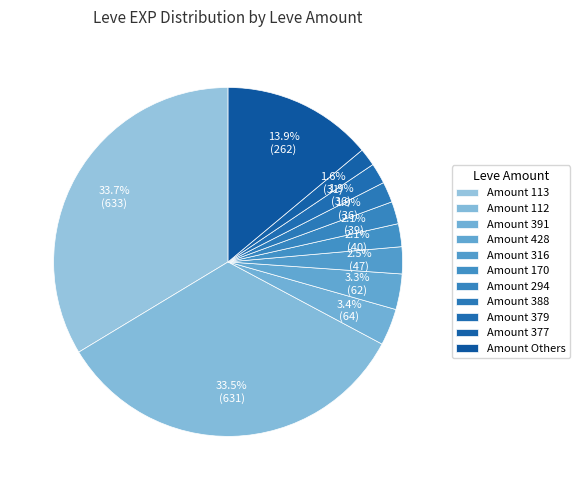

How many segments does this pie chart have?

11